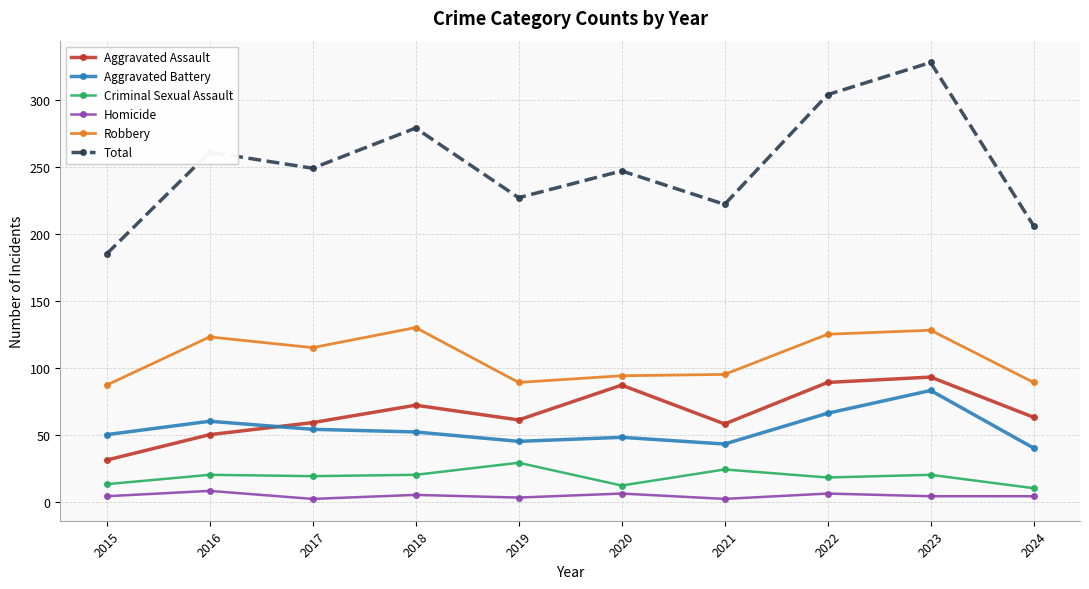

At which category does Total reach its first local valley?

2017